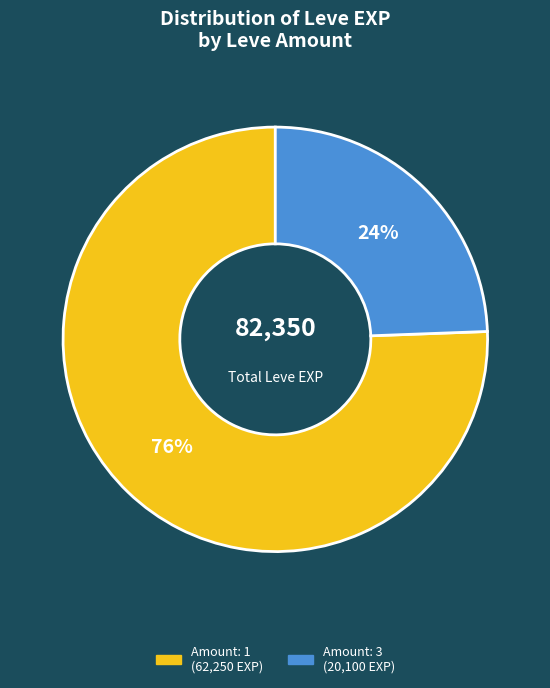

How many segments does this pie chart have?

2